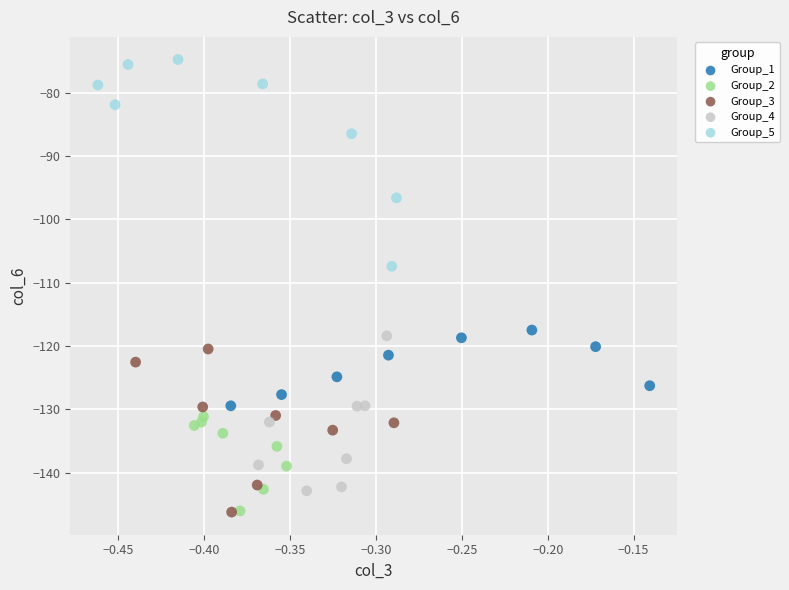

Which series contains the highest Y value?

Group_5